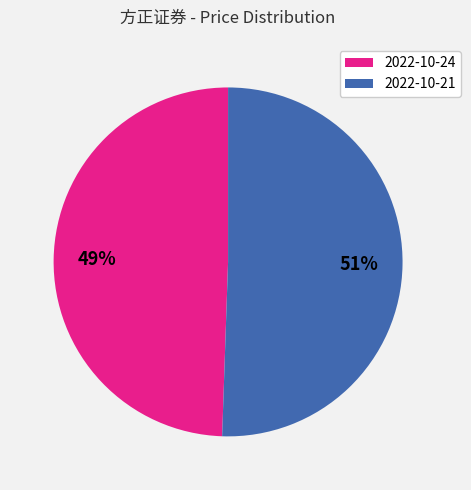

The 2022-10-24 slice represents 43% of the pie. True or false?

False